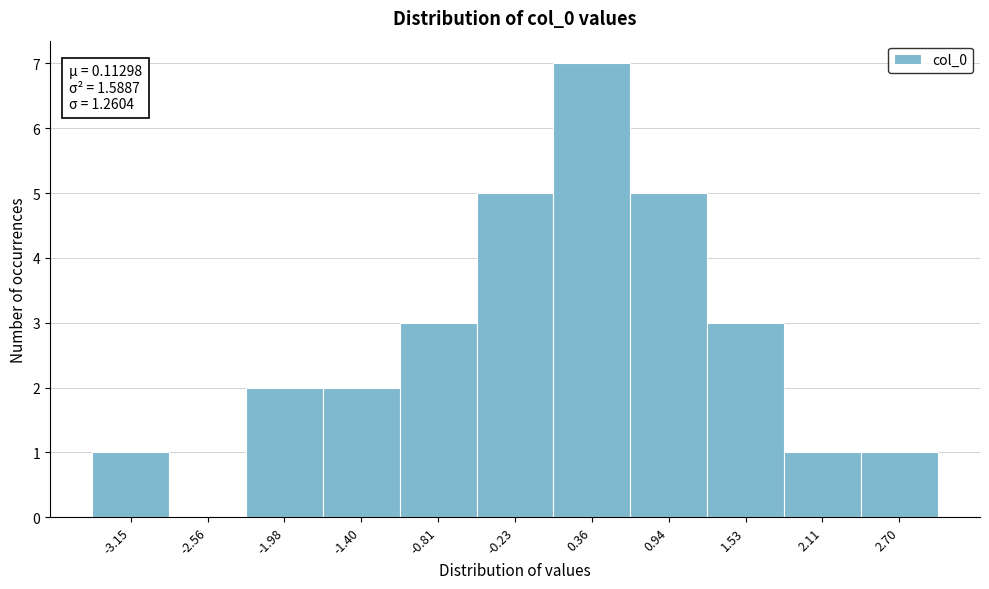

Which range on the x-axis has the tallest bar?

0.1 to 0.7